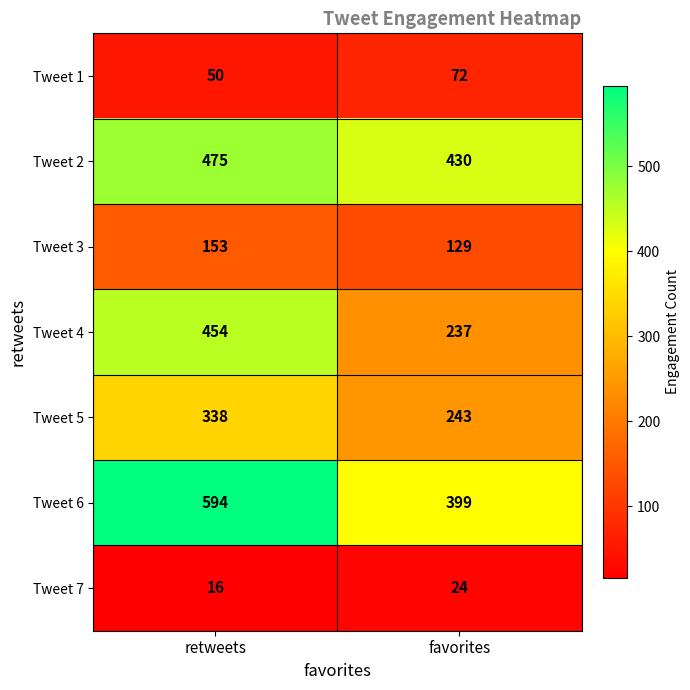

Reading left to right, transcribe all the data shown in this chart.

Tweet 1: retweets=50	favorites=72
Tweet 2: retweets=475	favorites=430
Tweet 3: retweets=153	favorites=129
Tweet 4: retweets=454	favorites=237
Tweet 5: retweets=338	favorites=243
Tweet 6: retweets=594	favorites=399
Tweet 7: retweets=16	favorites=24